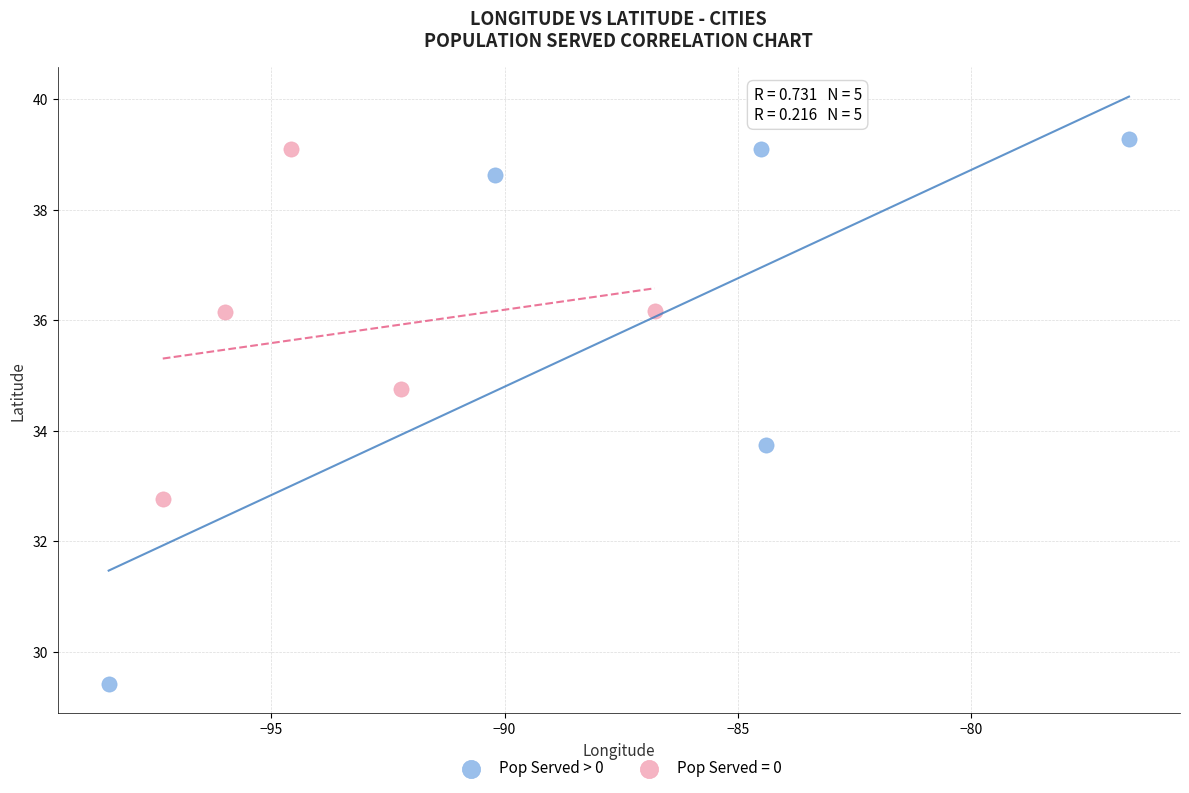

Which series contains the lowest Y value?

Pop Served > 0